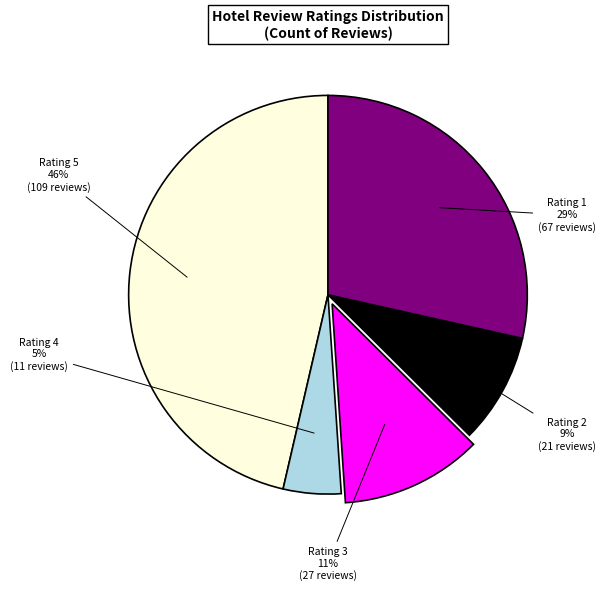

To the nearest percent, what is the average slice percentage?

20%